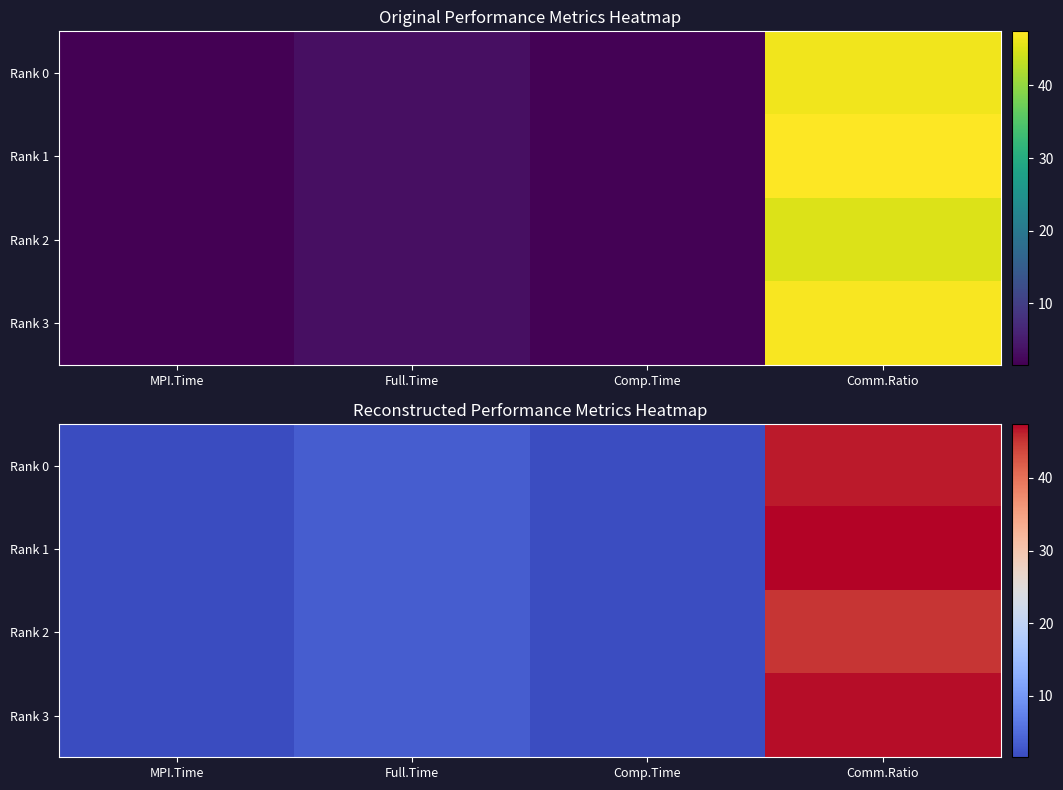

The Rank 3 series shows 1.6 at MPI.Time. True or false?

True